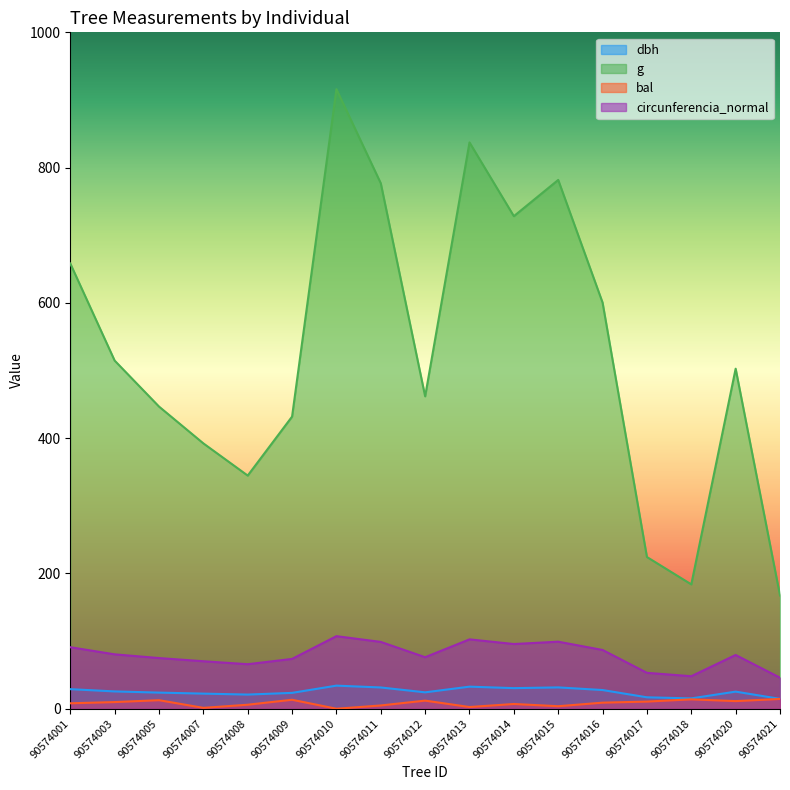

How many lines are shown in the chart?

4